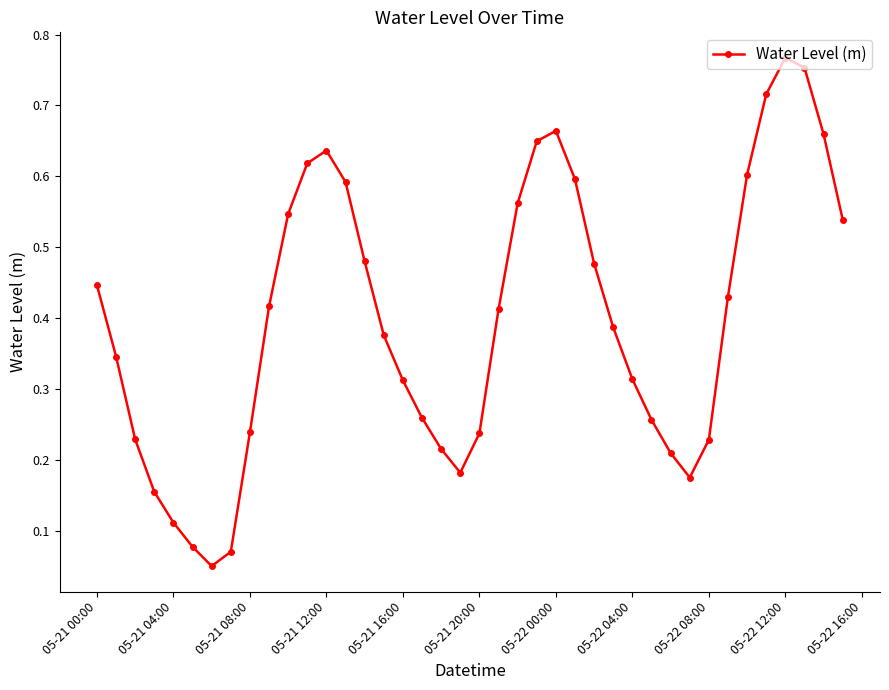

How many interior local peaks (higher than both neighbors) does the data have?

3